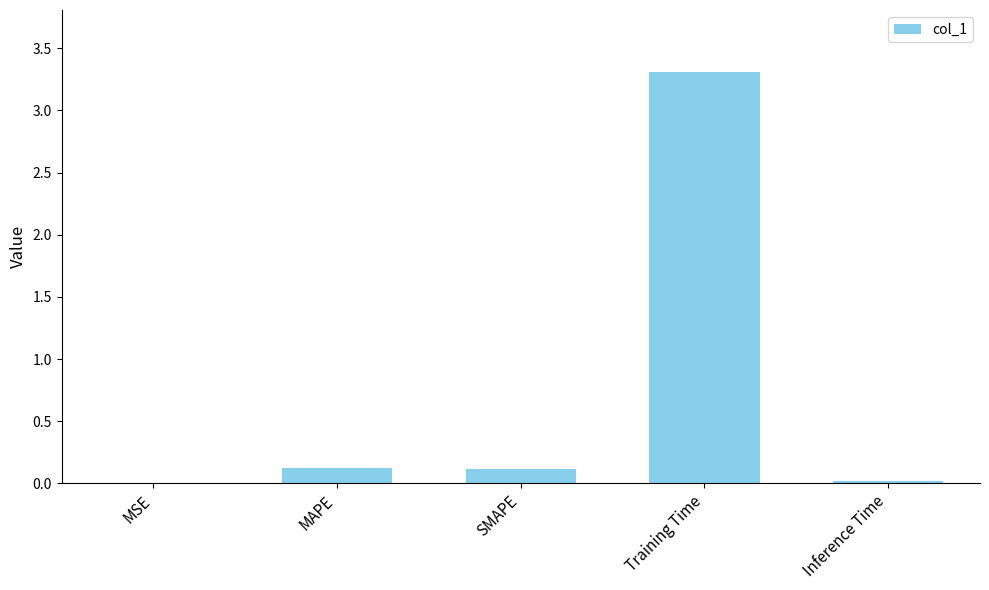

What value does the data have at Training Time?

3.3